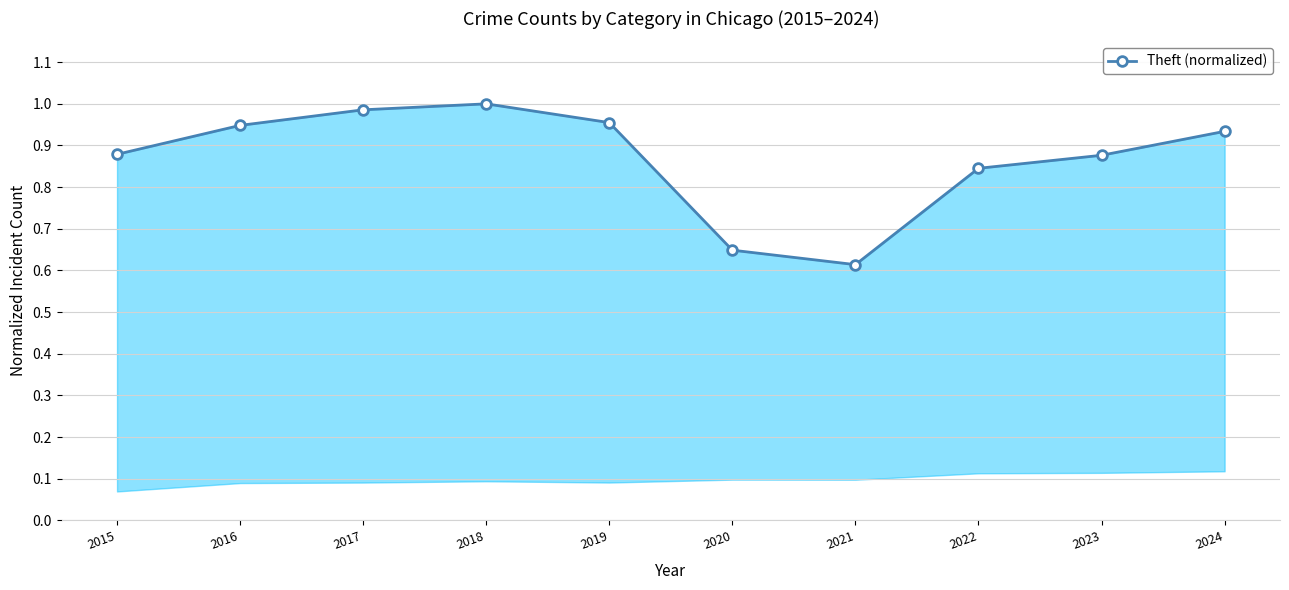

Is it true that the value at 2021 is 0.9?

False